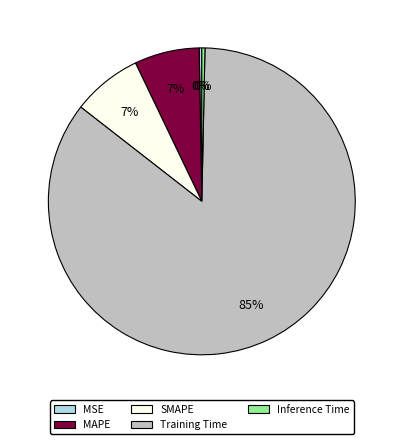

True or false: SMAPE accounts for 14% of the total.

False